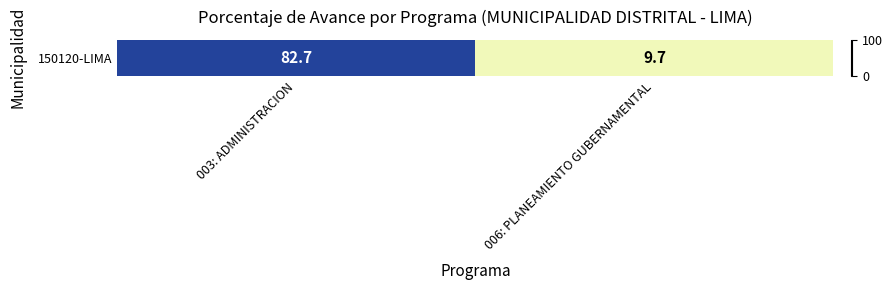

What is the sum of the values at 003: ADMINISTRACION and 006: PLANEAMIENTO GUBERNAMENTAL?

92.4